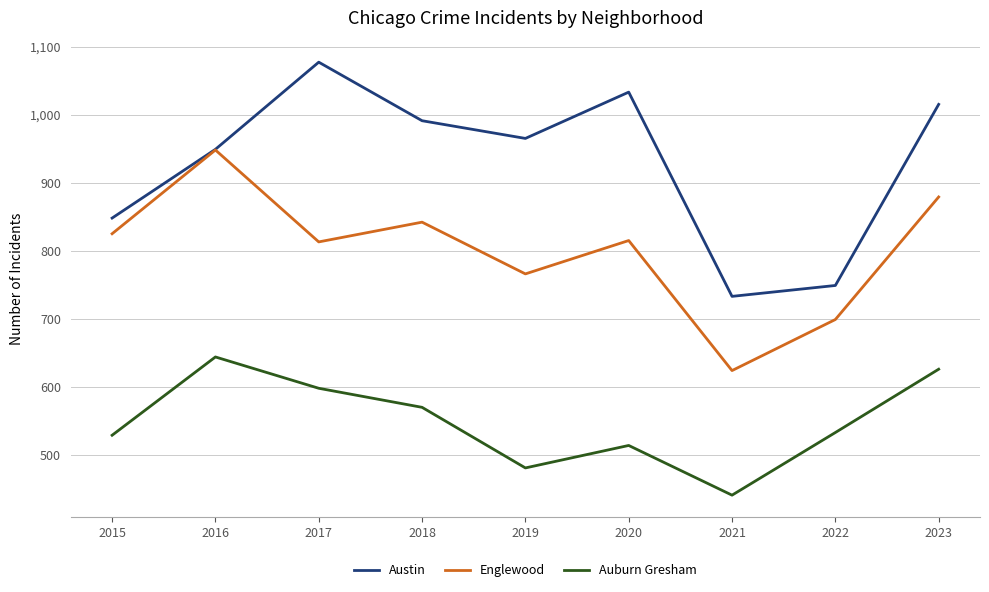

True or false: Englewood and Auburn Gresham intersect in this chart.

False